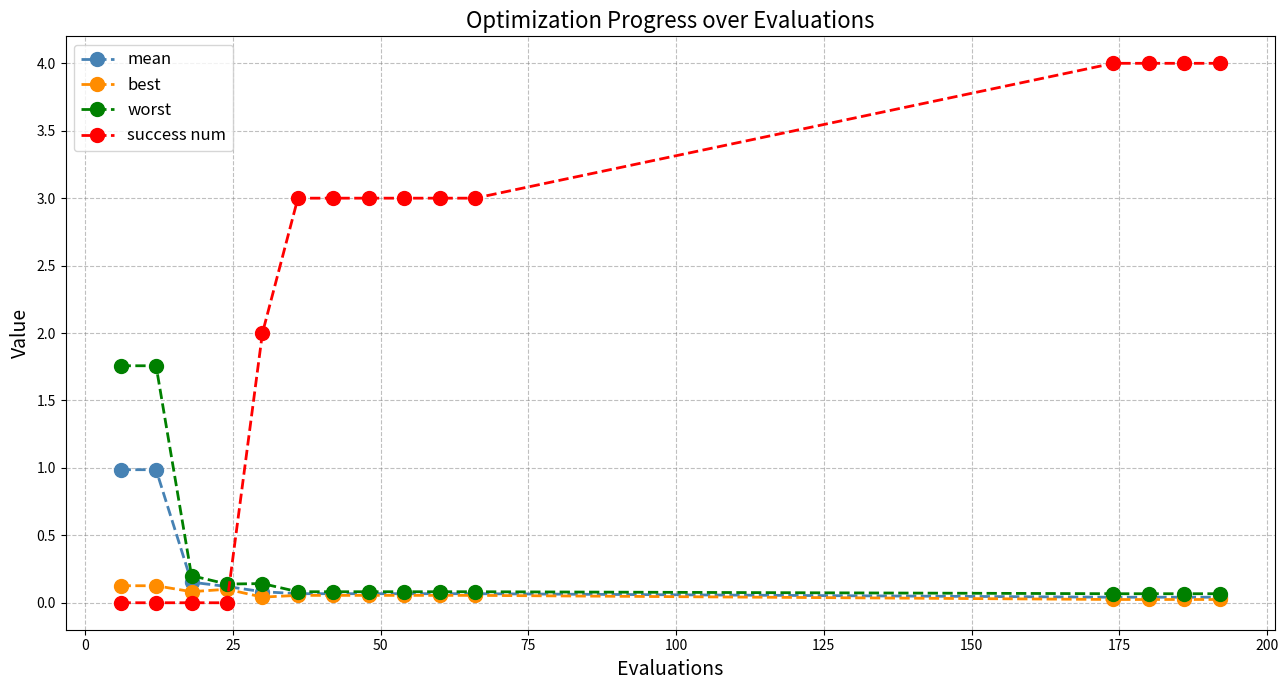

Which series has the largest range (max minus min)?

success num